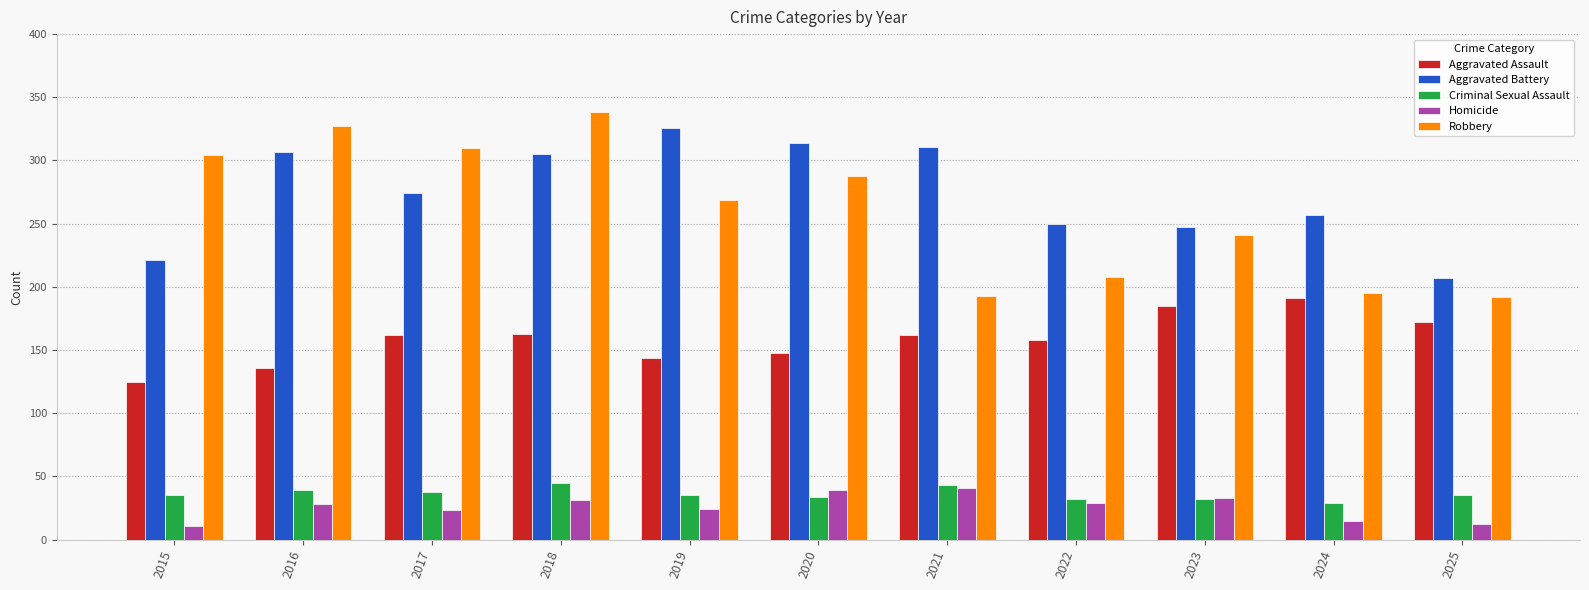

What is the difference between the second highest and minimum values in the Aggravated Assault series?

60